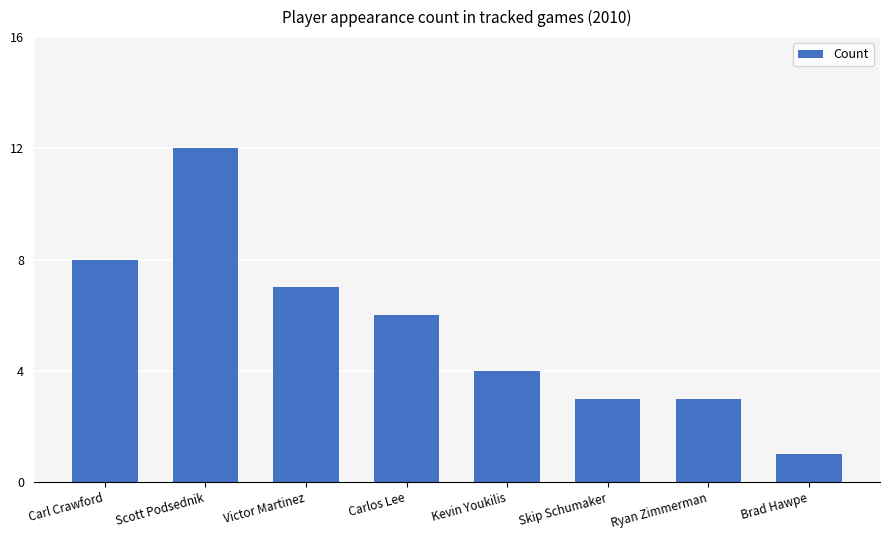

What is the difference between the maximum and second lowest values?

9